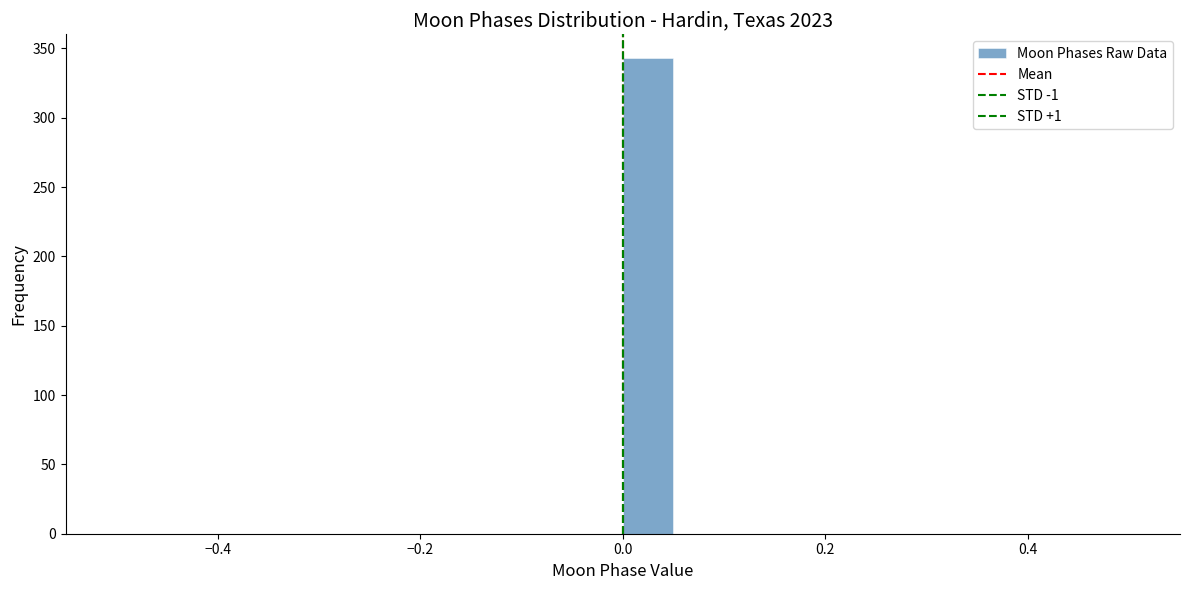

Around what value on the x-axis is the tallest bar? Give the approximate position of its centre, as read against the axis.

0.02